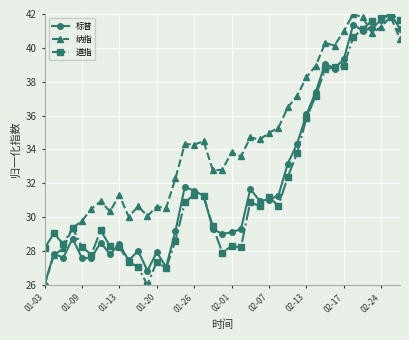

What is the minimum value for 纳指?

26.0